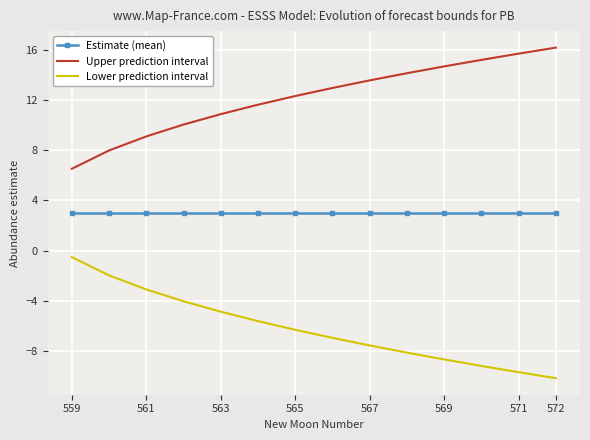

True or false: Estimate (mean) and Upper prediction interval cross at least once.

False